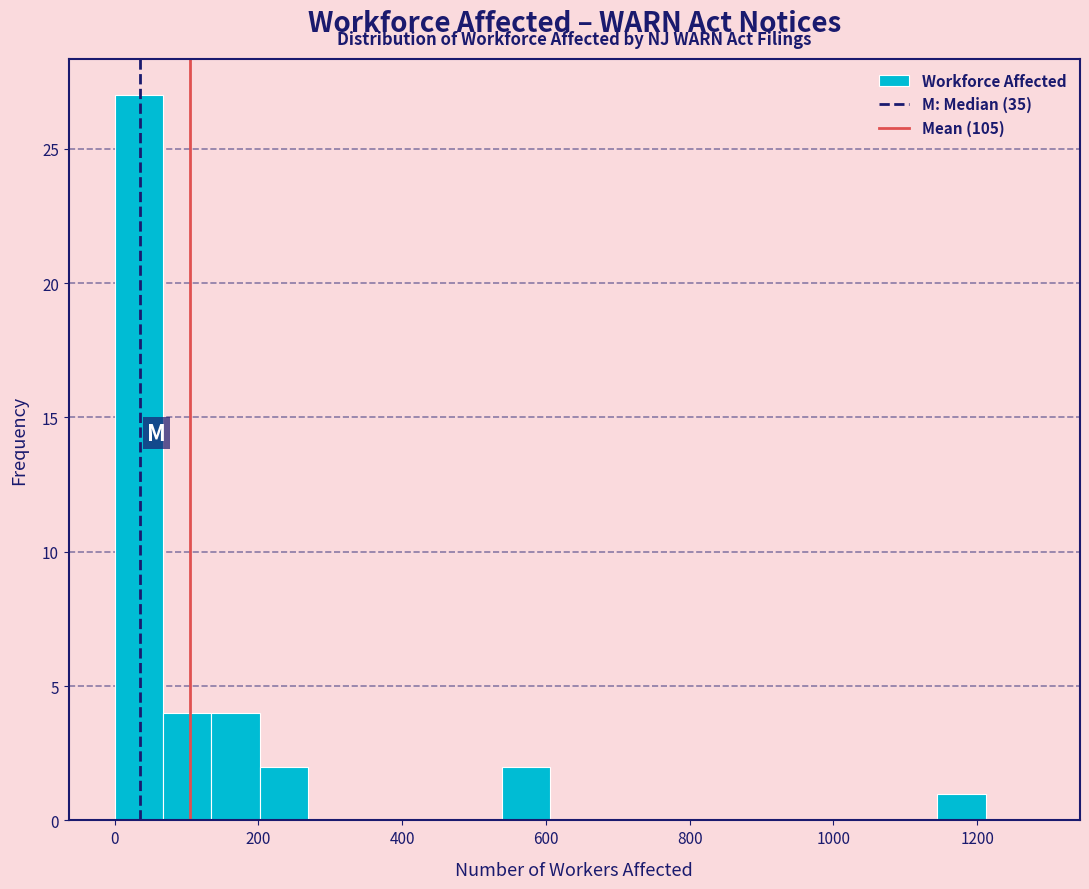

Around what value on the x-axis is the tallest bar? Give the approximate position of its centre, as read against the axis.

40